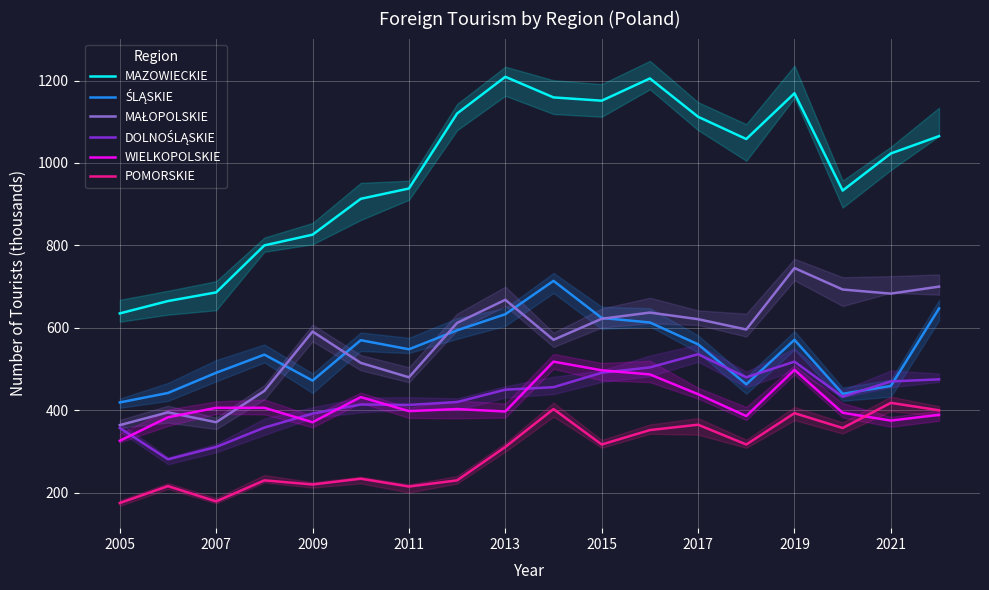

True or false: DOLNOŚLĄSKIE and POMORSKIE intersect in this chart.

False